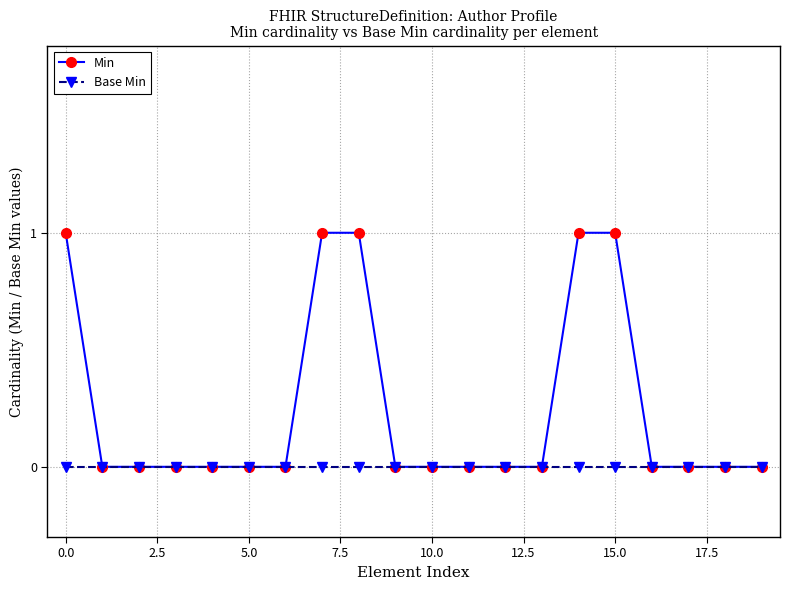

Which series has the largest range (max minus min)?

Min